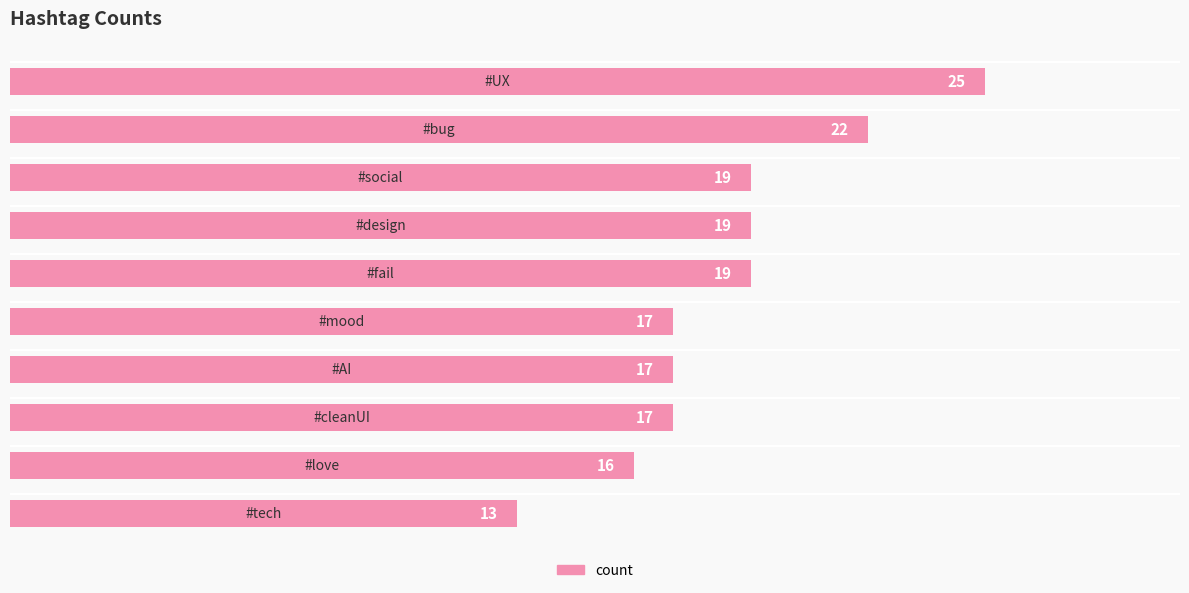

What is the value of the 4th bar from the top?

19